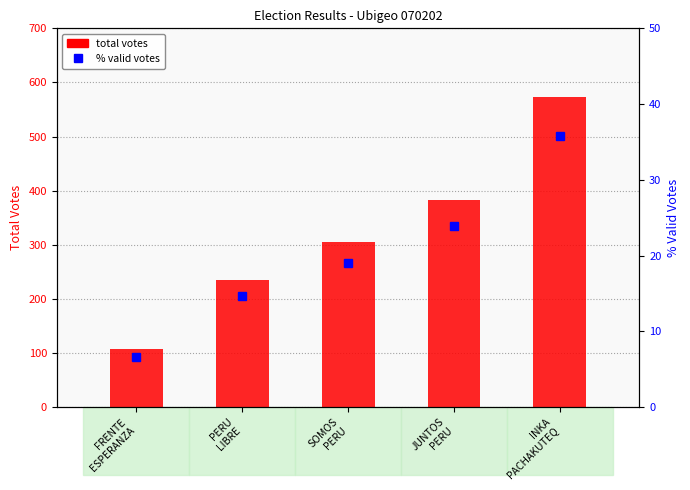

The % valid votes series shows 14.6 at PERU
LIBRE. True or false?

True